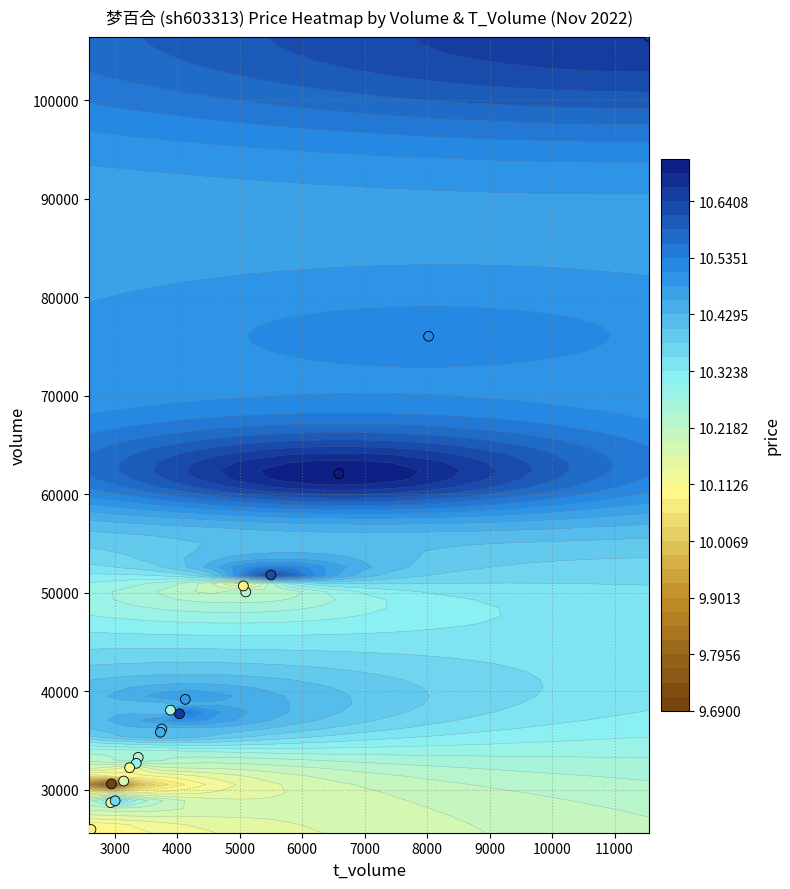

The chart shows a value of 41313 at 14. True or false?

False